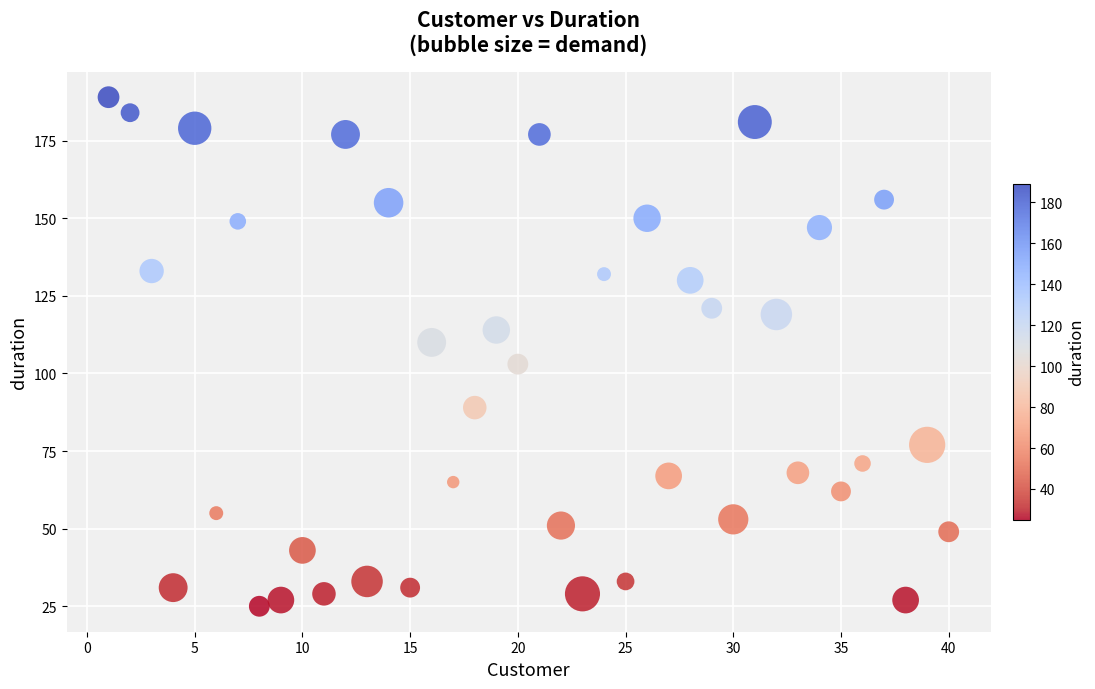

What is the range of X values (max minus min)?

39